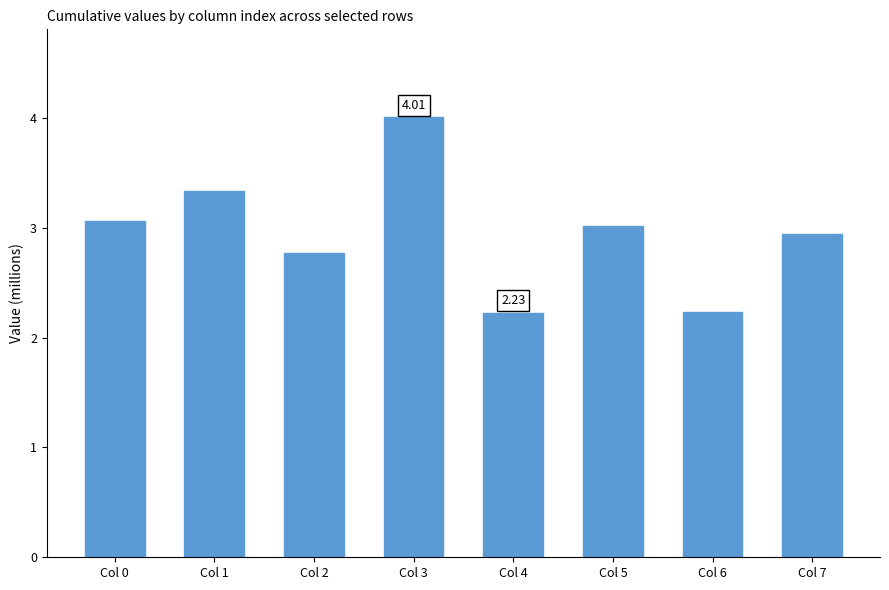

Which category has the highest value across all series?

Col 3